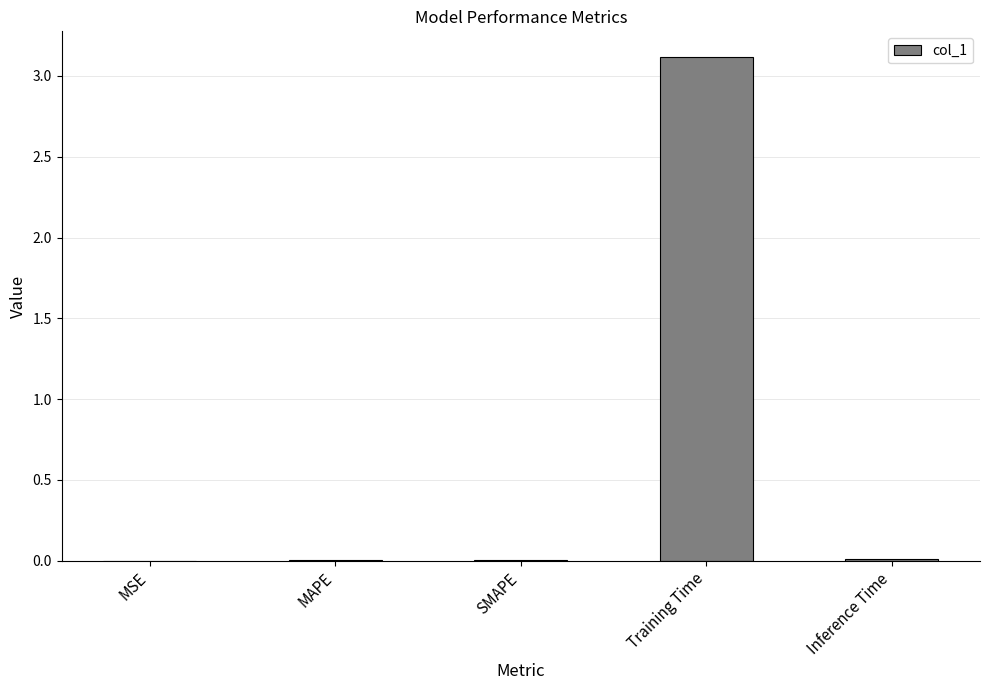

The value at Inference Time is 0.0. True or false?

True